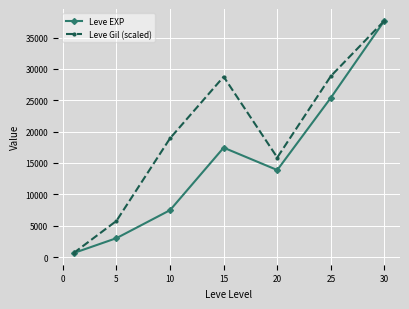

True or false: Leve EXP has more than 1 points higher than both neighbors.

False